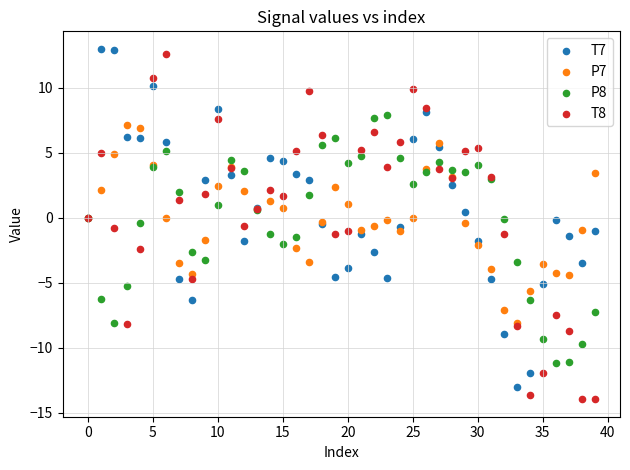

Which series reaches the maximum Y coordinate?

T7